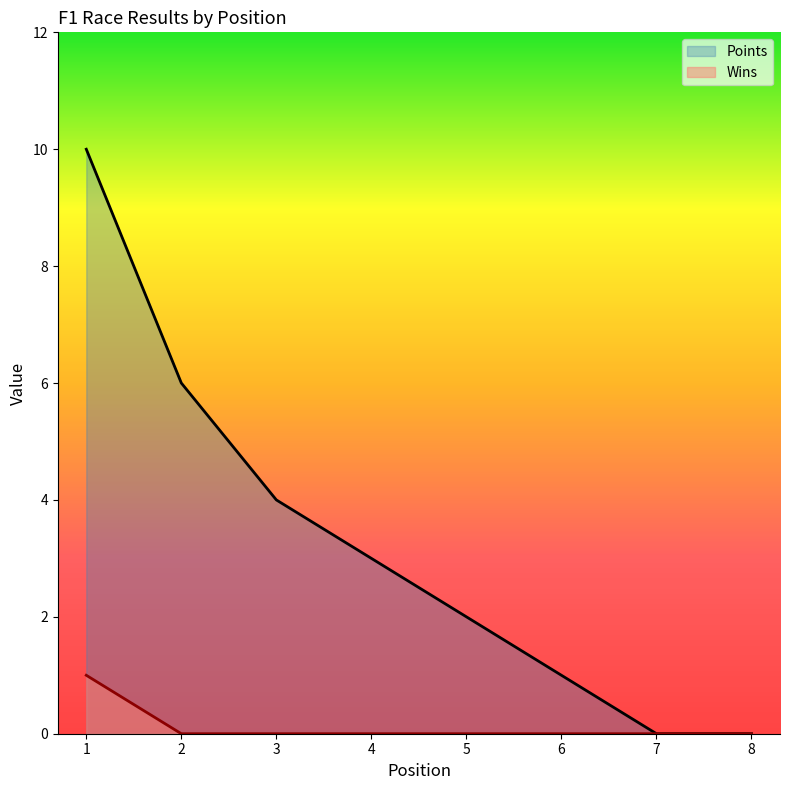

What are all the series names shown in the legend?

Points, Wins